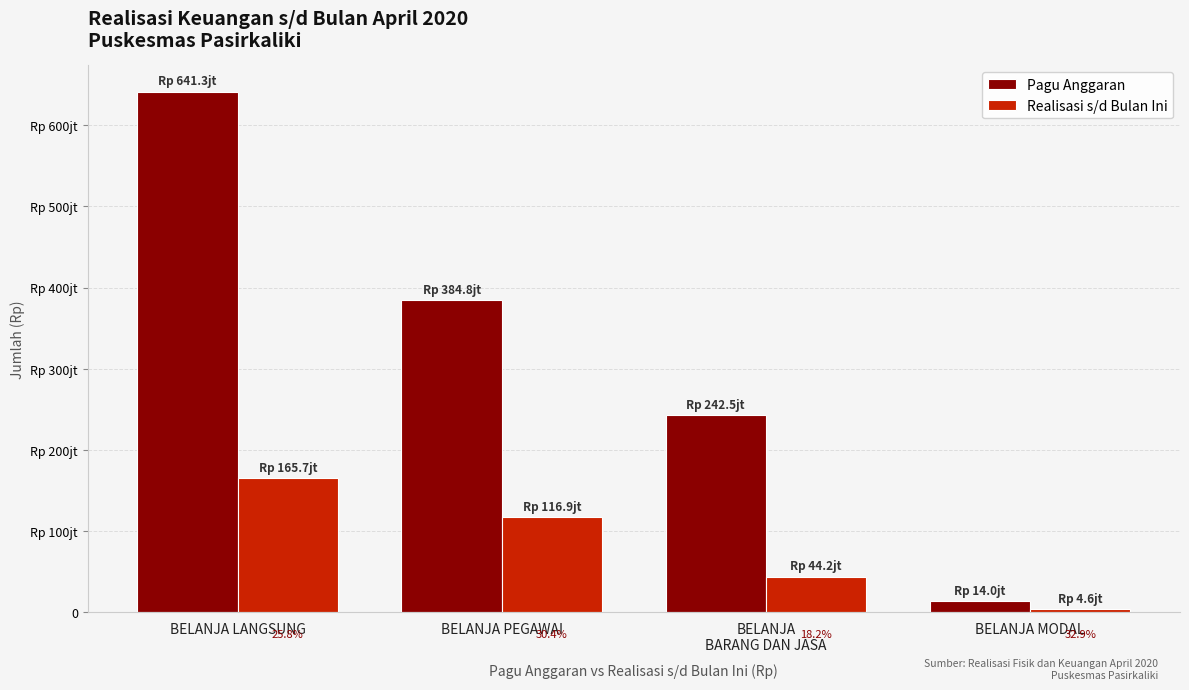

Which has a higher value, BELANJA
BARANG DAN JASA or BELANJA MODAL?

BELANJA
BARANG DAN JASA